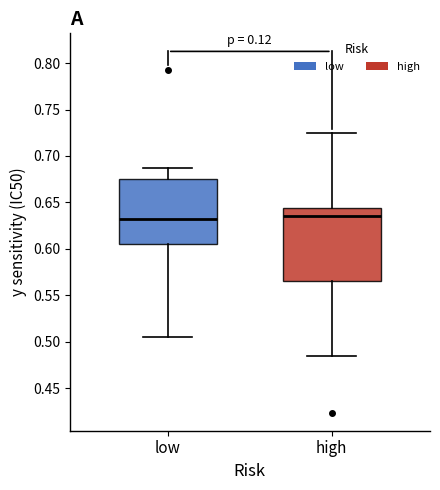

Reading left to right, read every box against the y-axis: the position of its median line, the range the box covers, and the ends of its whiskers. The values are not printed on the chart, so give them approximately, as read against the axis.

low: median 0.630, box 0.605 to 0.675, whiskers 0.505 to 0.685
high: median 0.635, box 0.565 to 0.645, whiskers 0.485 to 0.725